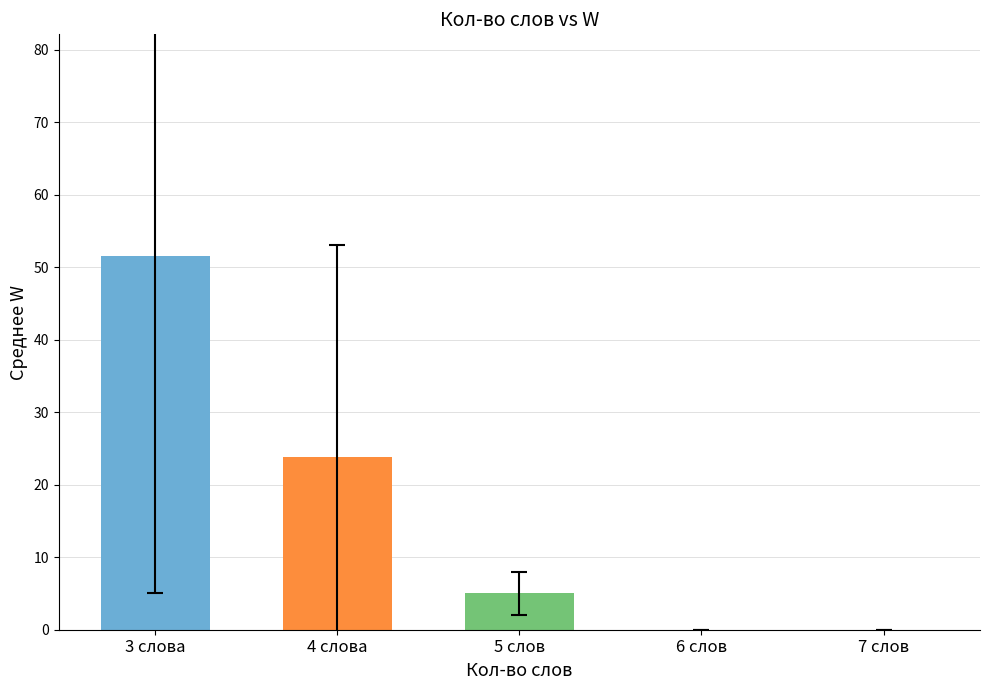

At which category does the chart reach its peak across all series?

3 слова